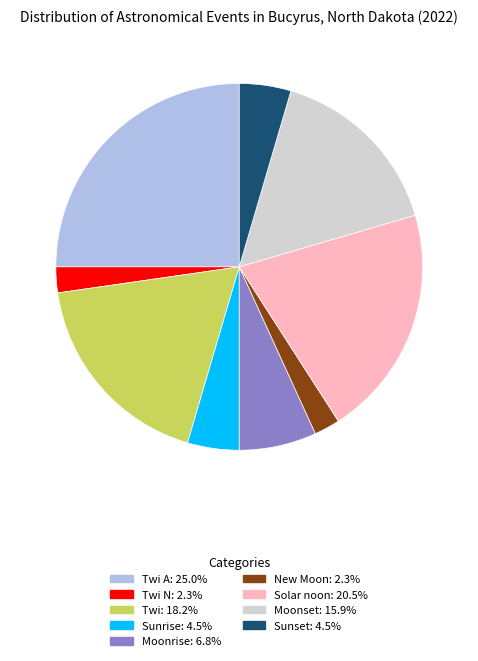

Does any single category account for the majority?

No